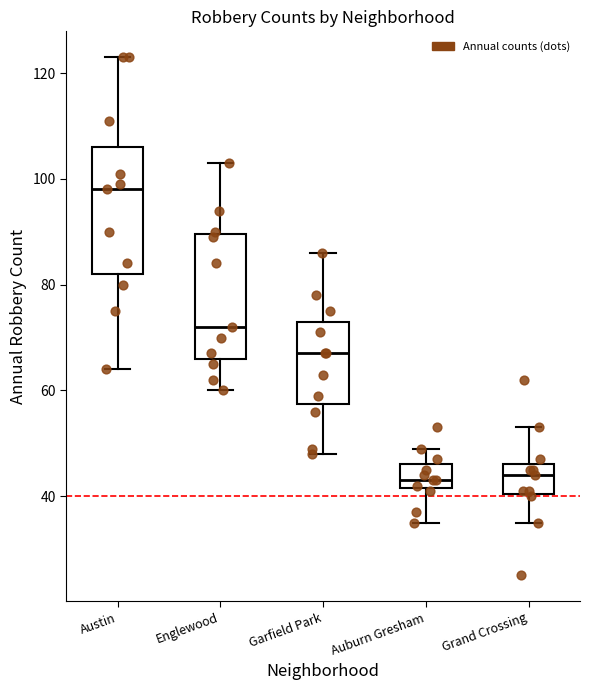

Reading left to right, read every box against the y-axis: the position of its median line, the range the box covers, and the ends of its whiskers. The values are not printed on the chart, so give them approximately, as read against the axis.

Austin: median 98, box 82 to 106, whiskers 64 to 124
Englewood: median 72, box 66 to 90, whiskers 60 to 104
Garfield Park: median 68, box 58 to 74, whiskers 48 to 86
Auburn Gresham: median 44, box 42 to 46, whiskers 36 to 50
Grand Crossing: median 44, box 40 to 46, whiskers 36 to 54